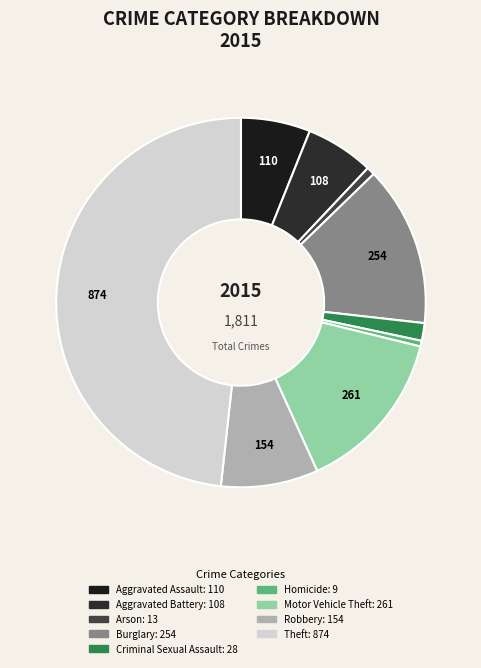

What percentage is NOT represented by Aggravated Battery?

94.0%